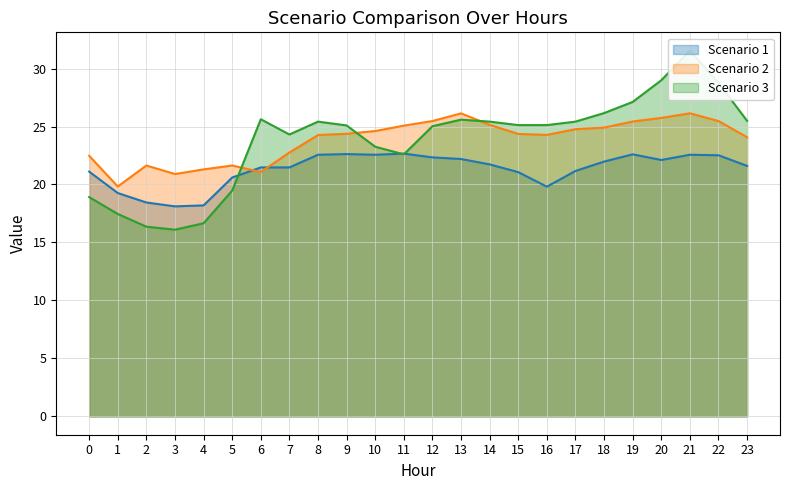

What is the greatest value displayed?

31.5